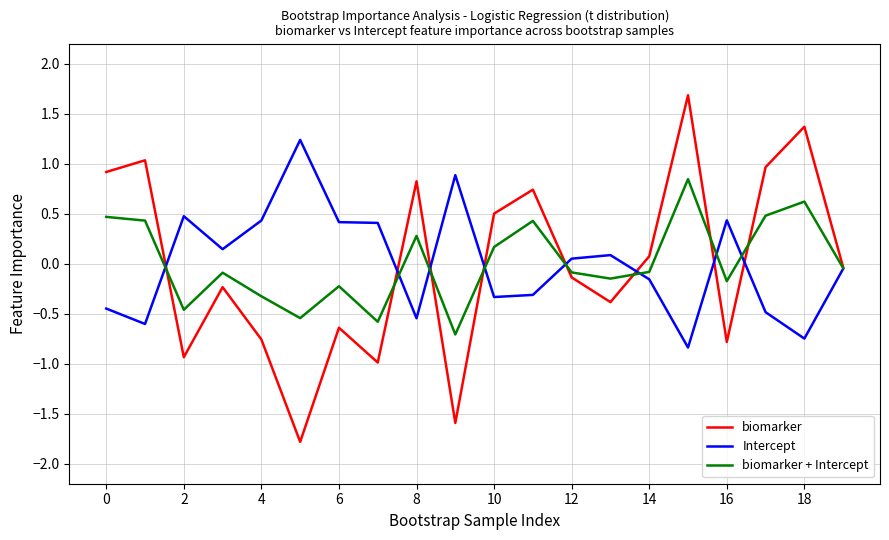

What is the sum of all biomarker + Intercept values?

0.2